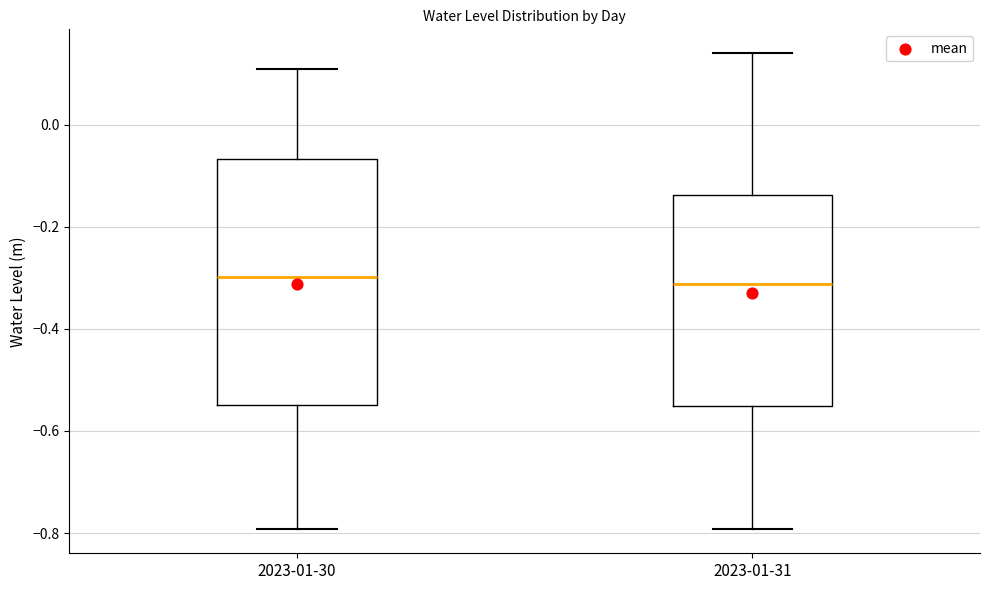

Reading left to right, transcribe this box plot: for each box, give where its median line is, the range the box spans, and where its two whiskers end, as read against the y-axis. The values are not printed on the chart, so give them approximately, as read against the axis.

2023-01-30: median -0.30, box -0.54 to -0.06, whiskers -0.80 to 0.10
2023-01-31: median -0.32, box -0.56 to -0.14, whiskers -0.80 to 0.14